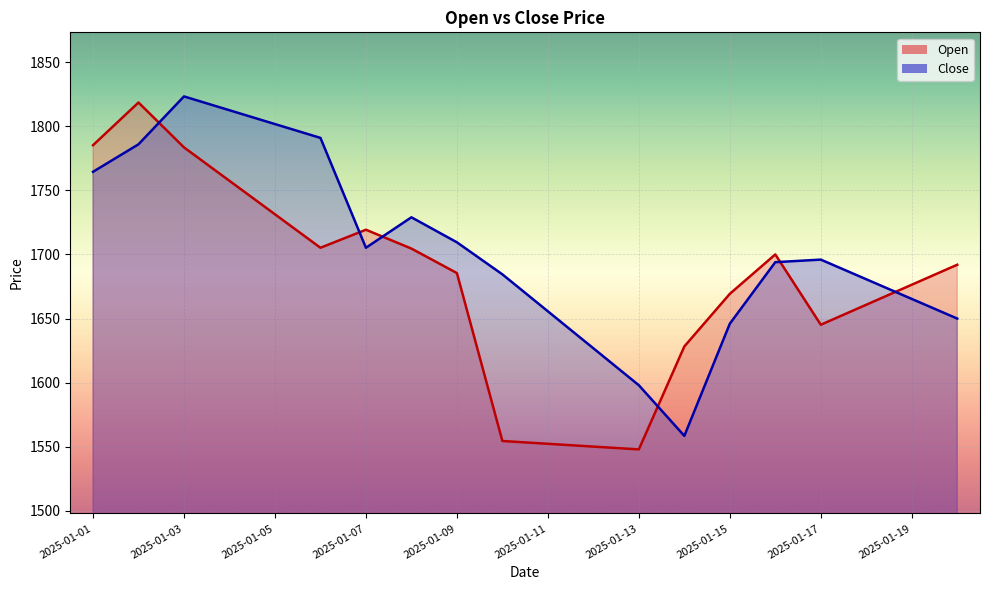

At which category is the sum across all series the highest?

2025-01-03